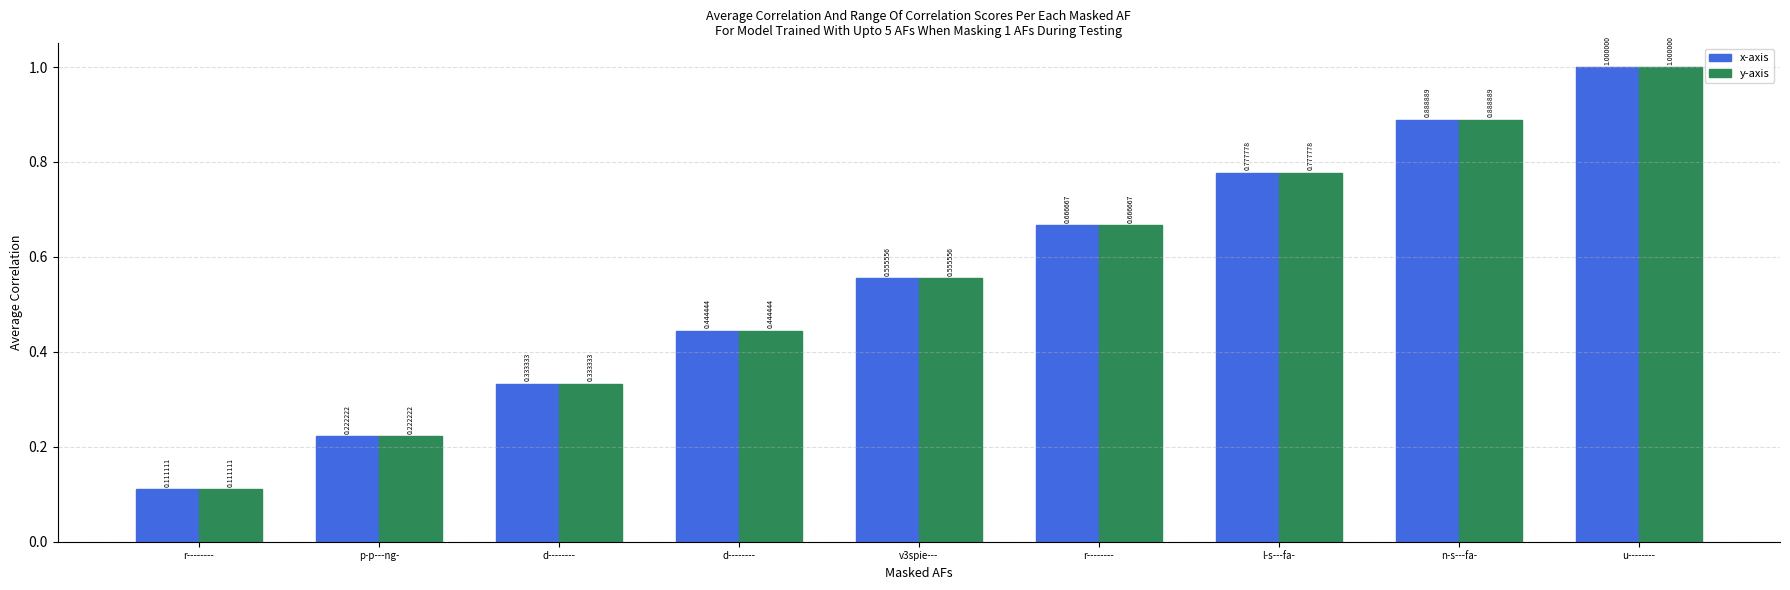

Reading right to left, what are all the values shown in this chart?

x-axis: 1.0	0.9	0.8	0.7	0.6	0.4	0.3	0.2	0.1
y-axis: 1.0	0.9	0.8	0.7	0.6	0.4	0.3	0.2	0.1